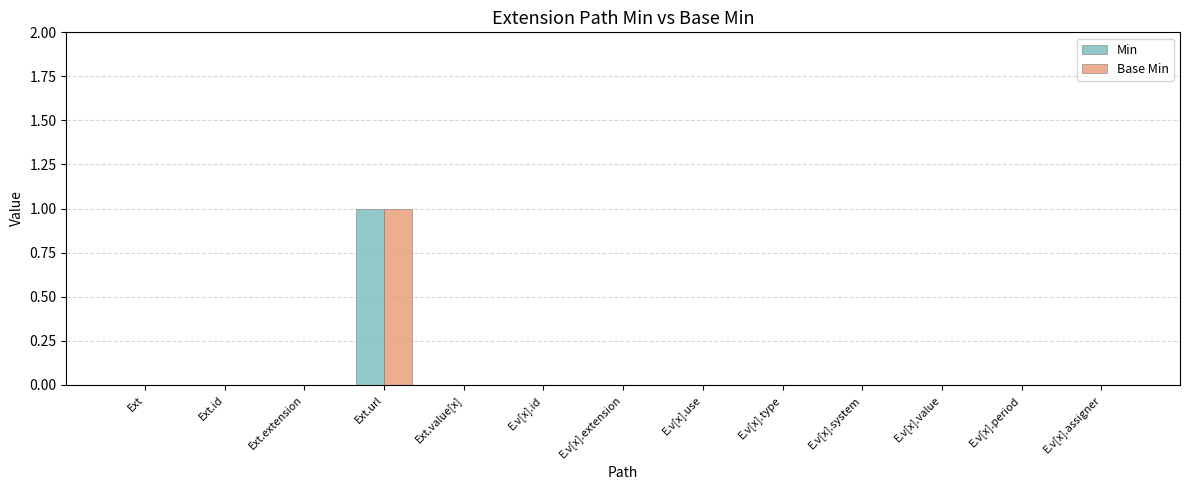

True or false: Base Min has a value of -1 at Ext.id.

False